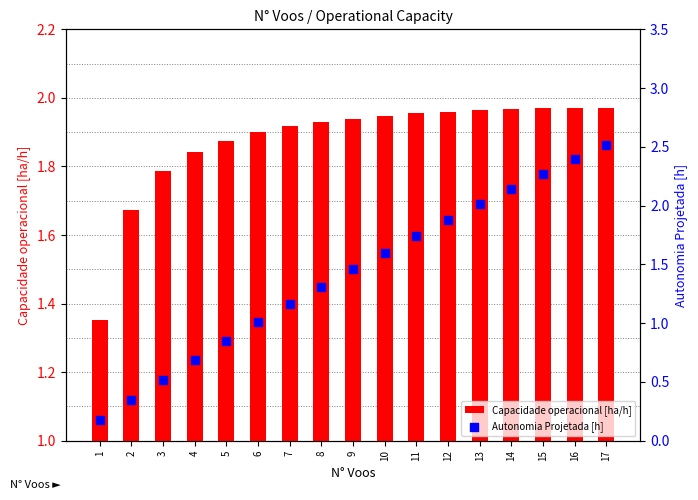

Which series has the largest total across all categories?

Capacidade operacional [ha/h]